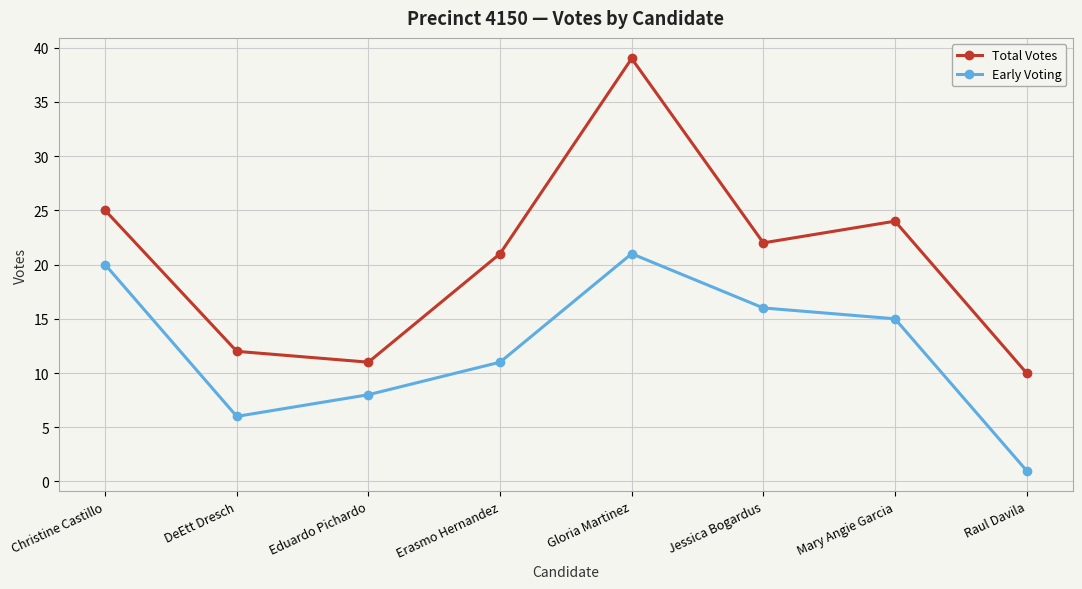

Which category has the lowest value in the Total Votes series?

Raul Davila